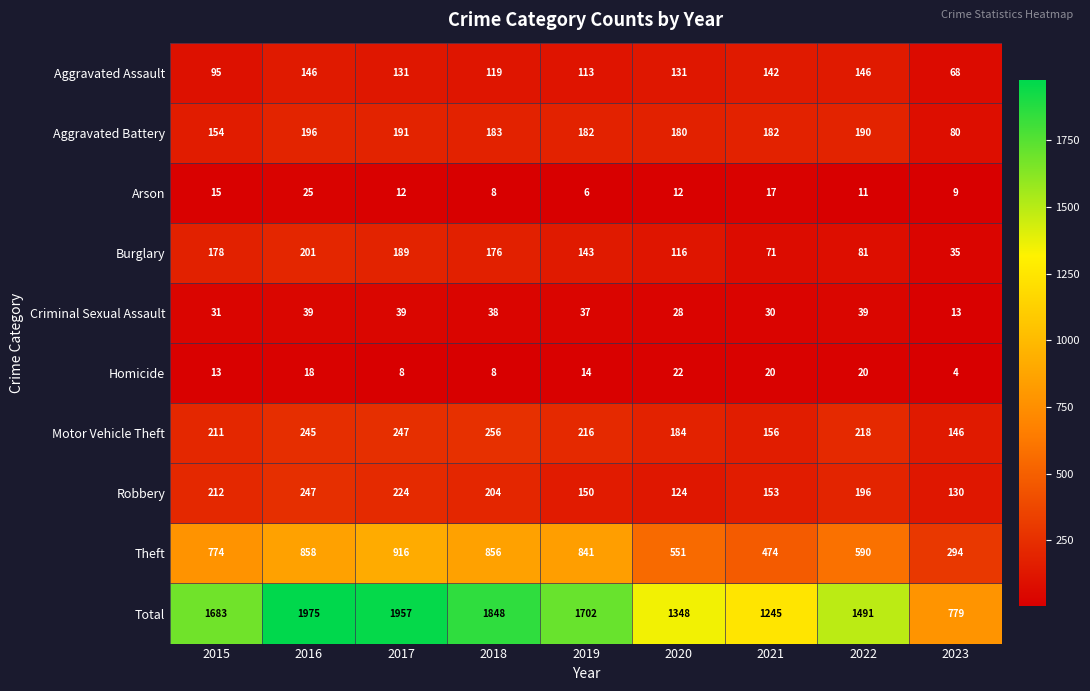

The Arson series shows 3 at 2018. True or false?

False